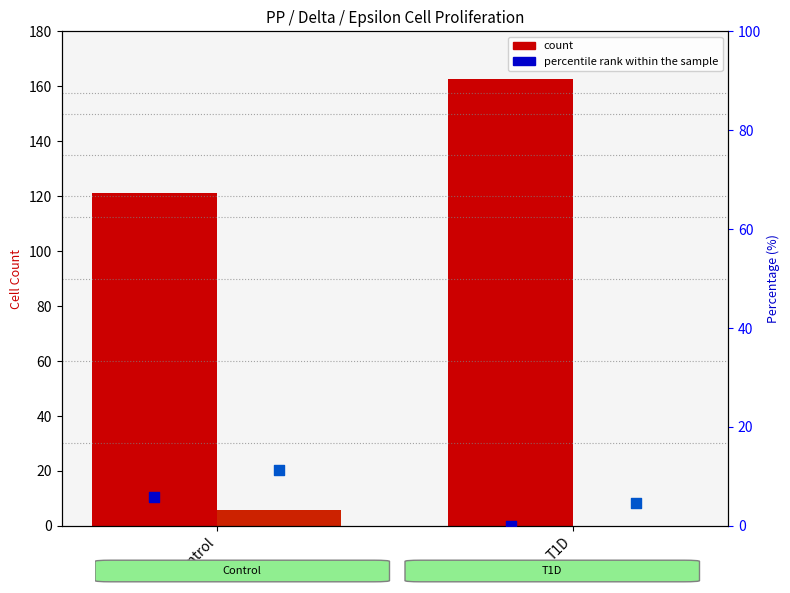

Is the value of PP Ki67+ Count at T1D greater than the value of Delta Ki67+ % at T1D?

No